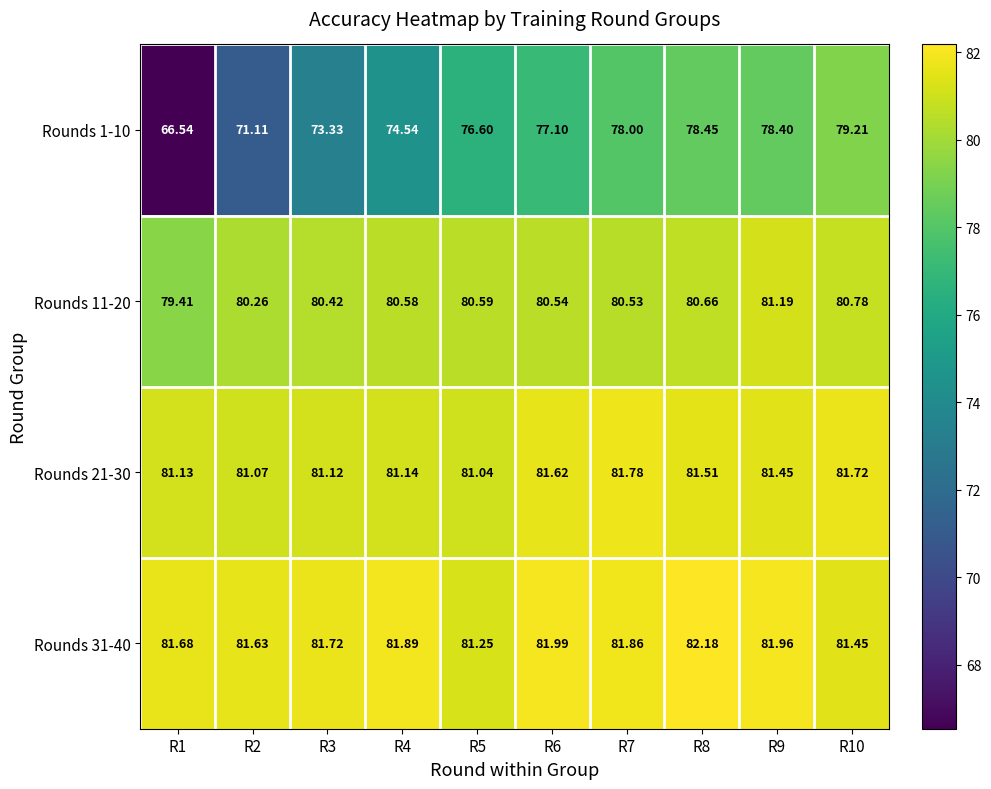

How many series are shown in this chart?

4